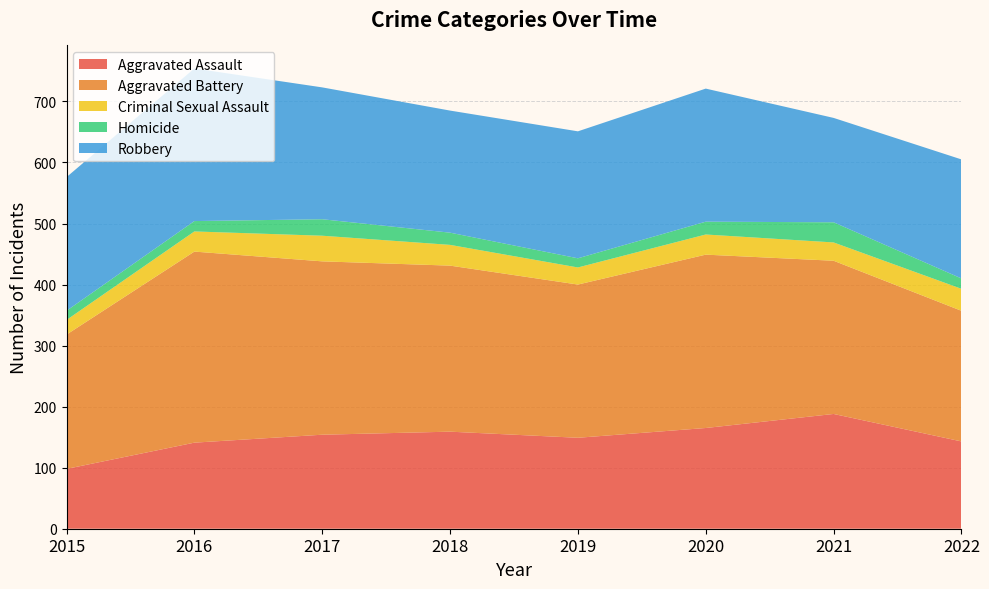

Reading left to right, list all the values displayed in this chart.

Aggravated Assault: 2015=98	2016=141	2017=154	2018=159	2019=149	2020=165	2021=188	2022=143
Aggravated Battery: 2015=220	2016=313	2017=284	2018=272	2019=251	2020=284	2021=251	2022=214
Criminal Sexual Assault: 2015=24	2016=33	2017=42	2018=34	2019=28	2020=33	2021=30	2022=36
Homicide: 2015=15	2016=17	2017=27	2018=20	2019=15	2020=21	2021=33	2022=17
Robbery: 2015=219	2016=250	2017=216	2018=200	2019=208	2020=218	2021=171	2022=195